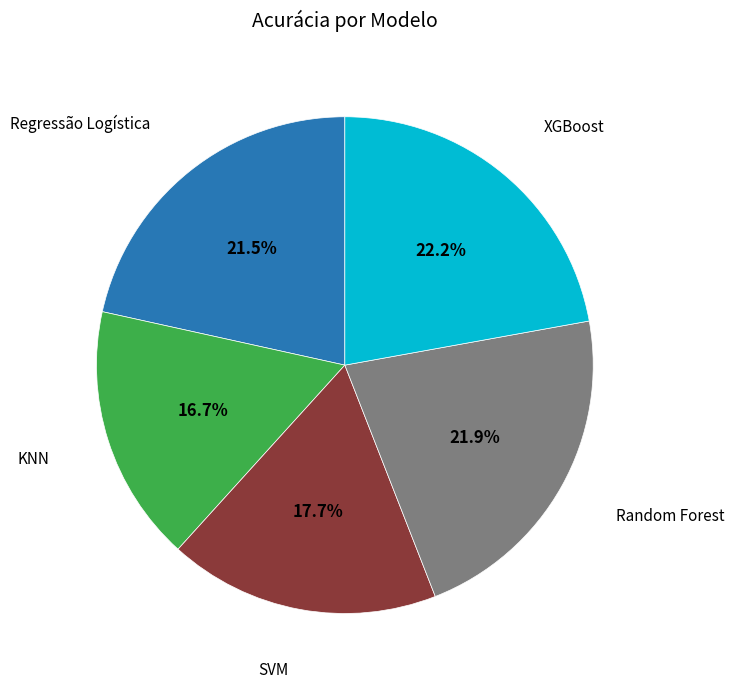

Does any single category account for the majority?

No